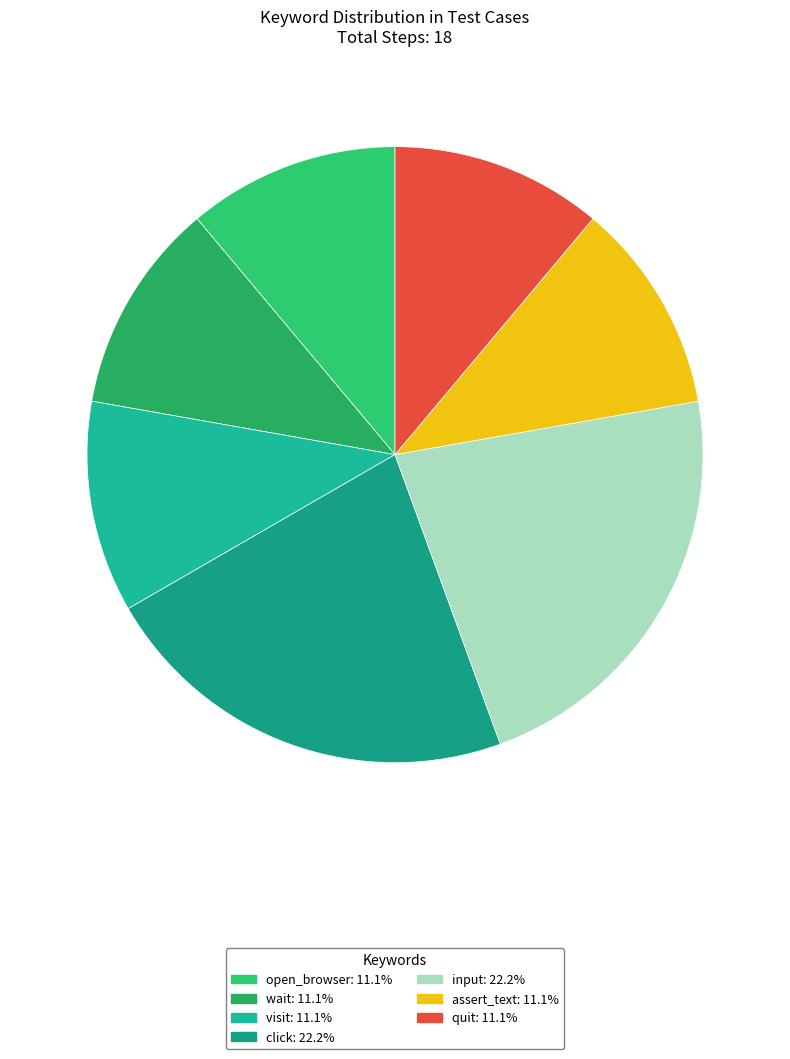

How many segments does this pie chart have?

7